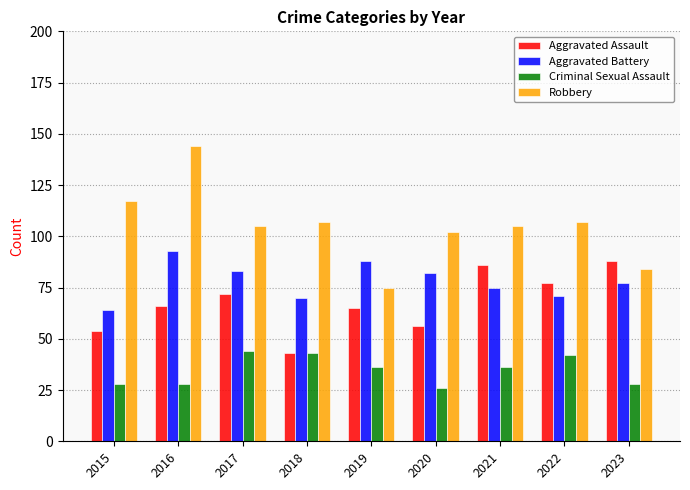

What is the total value across all series at 2017?

304